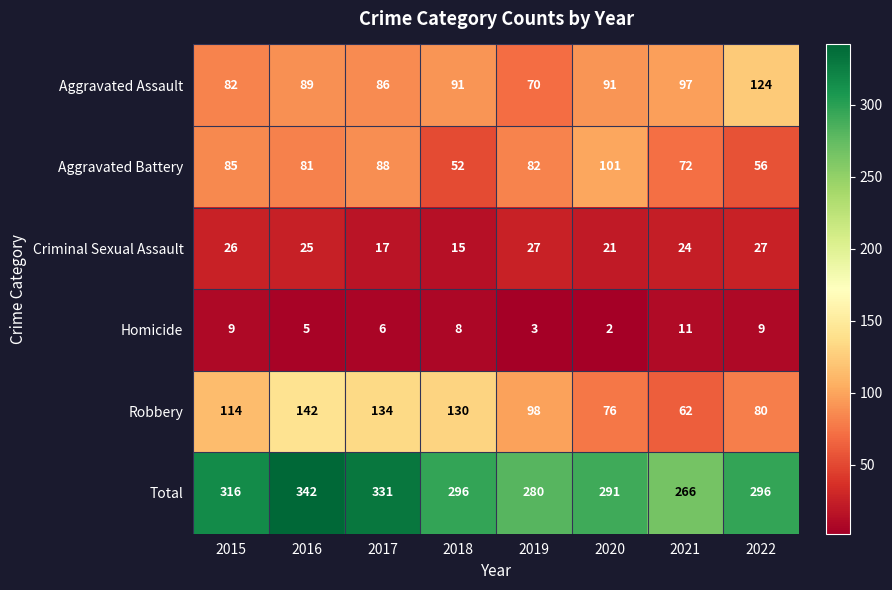

How many data points does each series have?

8